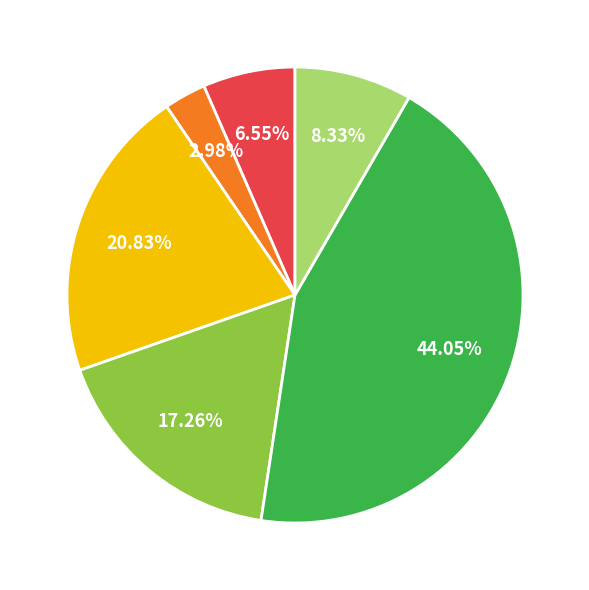

To the nearest percent, what is the average slice percentage?

17%